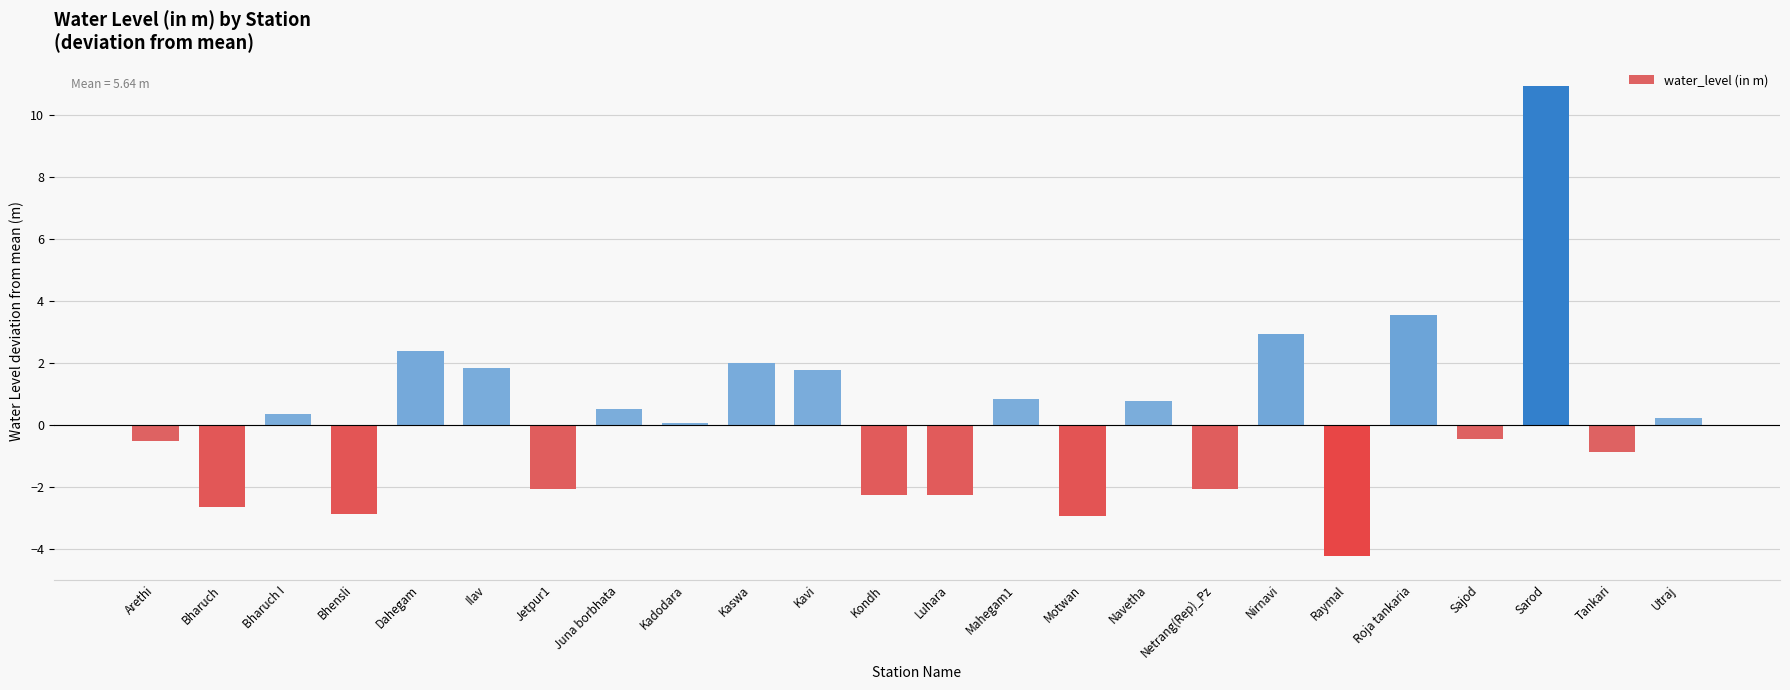

True or false: the data shows -0.5 at Sajod.

True